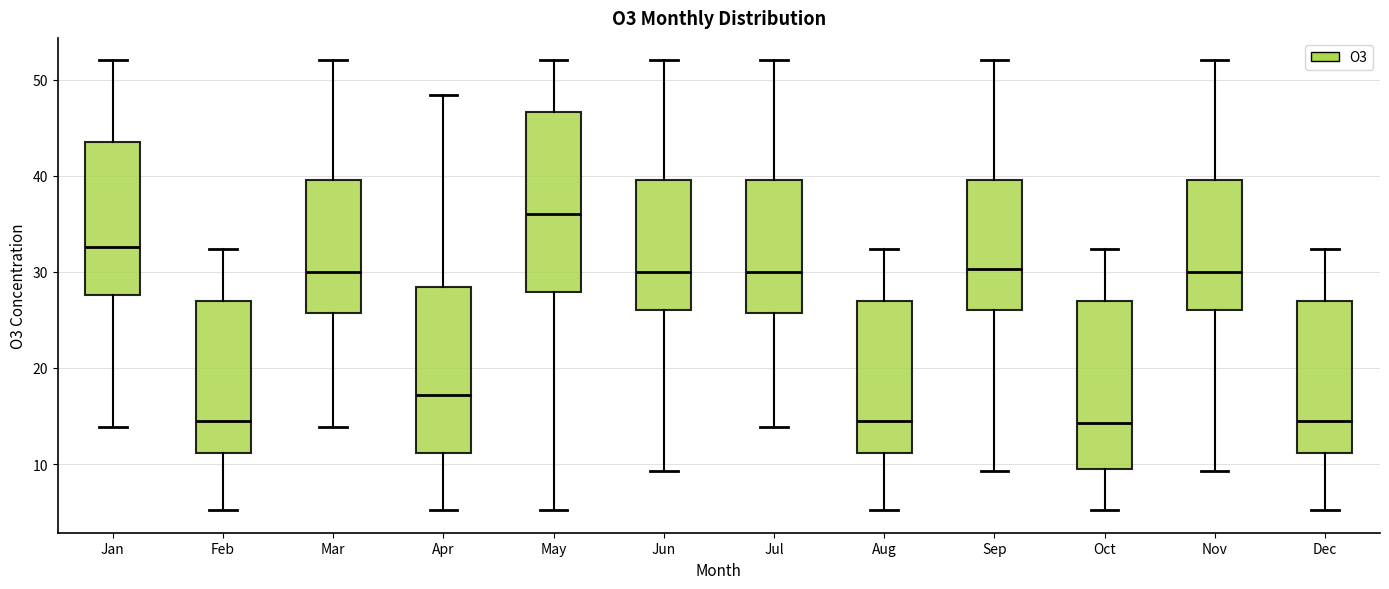

Which box is the tallest, from its lower edge to its upper edge?

May